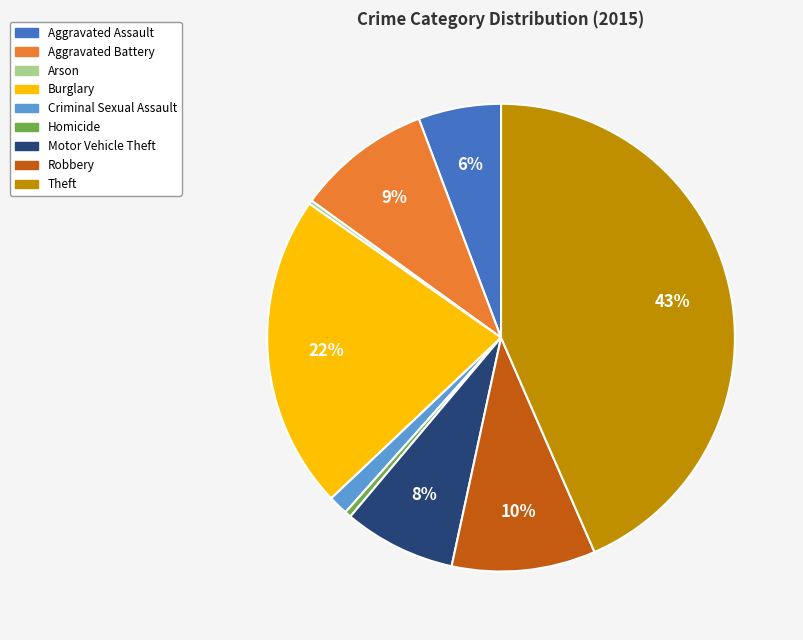

Is it true that Theft is 43% of the pie?

True